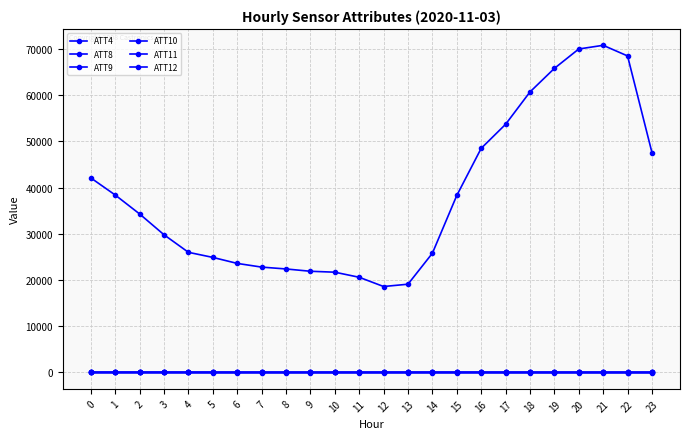

In ATT12, how many points are lower than both neighbors (excluding endpoints)?

6